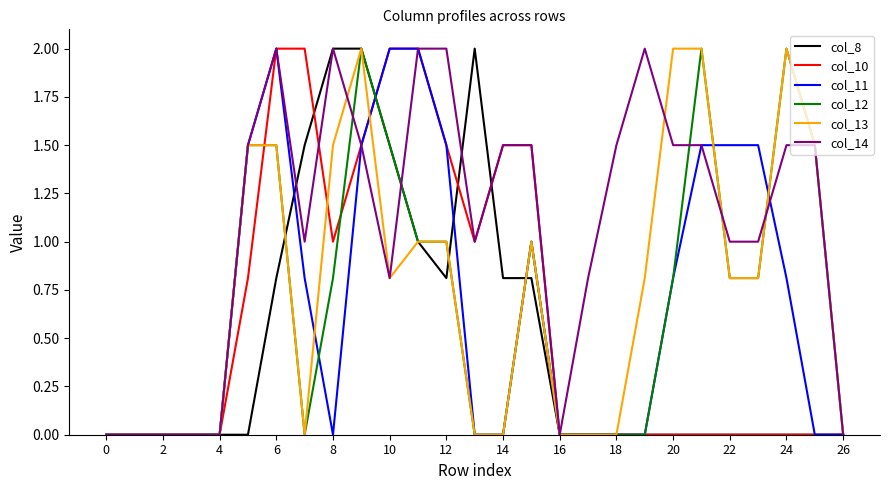

How many lines are shown in the chart?

6